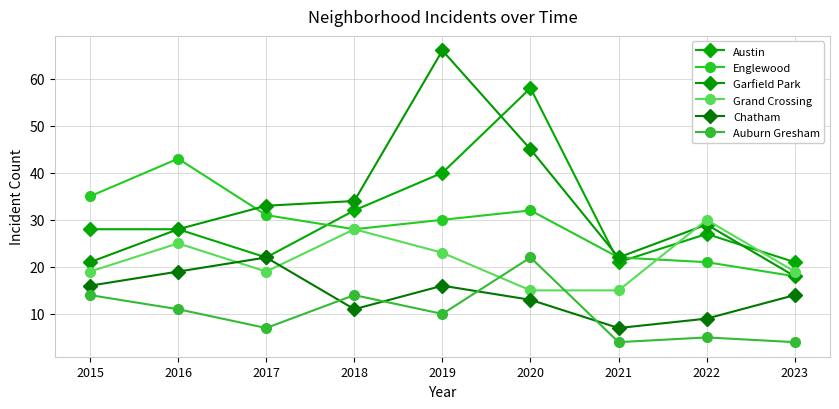

True or false: Austin has a value of 14 at 2018.

False